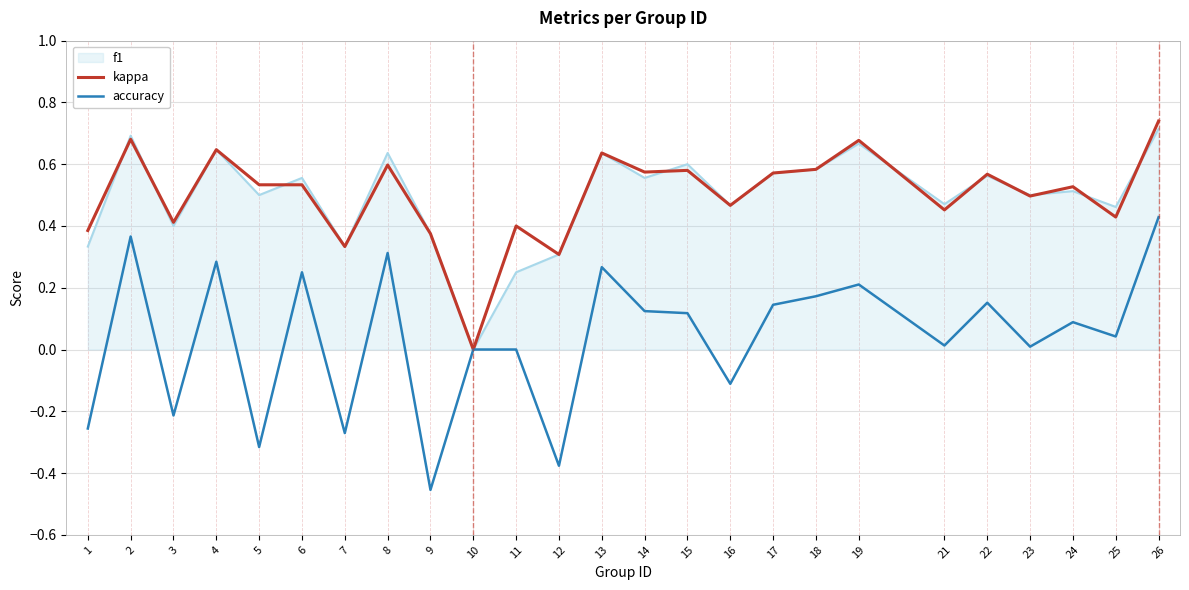

At which category does the chart reach its peak across all series?

26